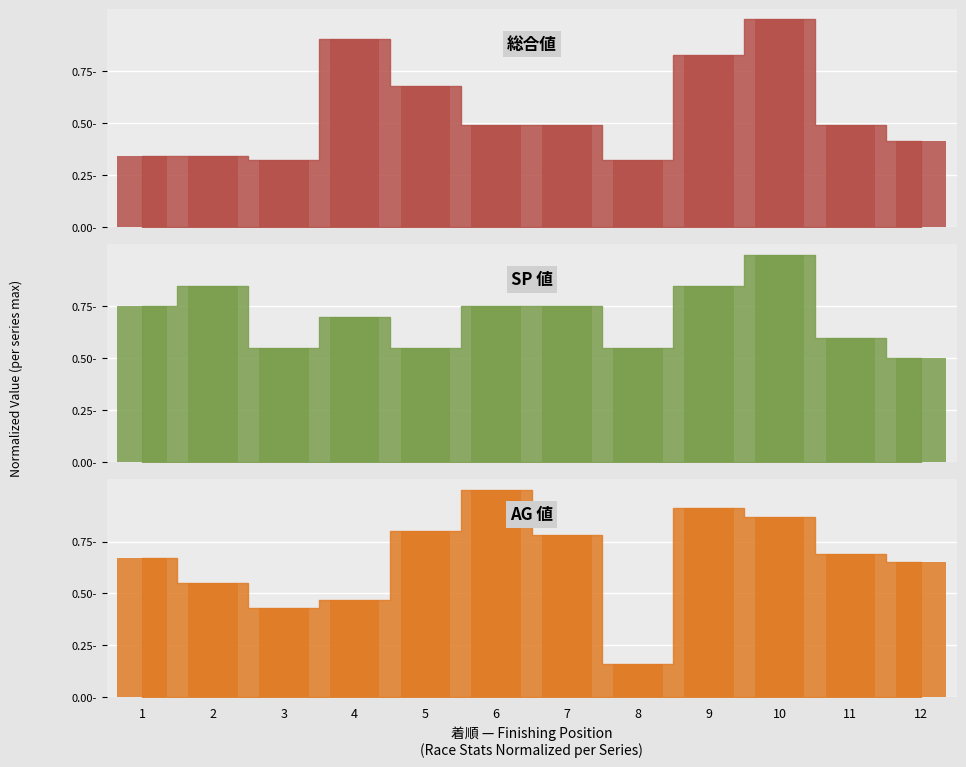

What is the average value of the 総合値 series?

0.6